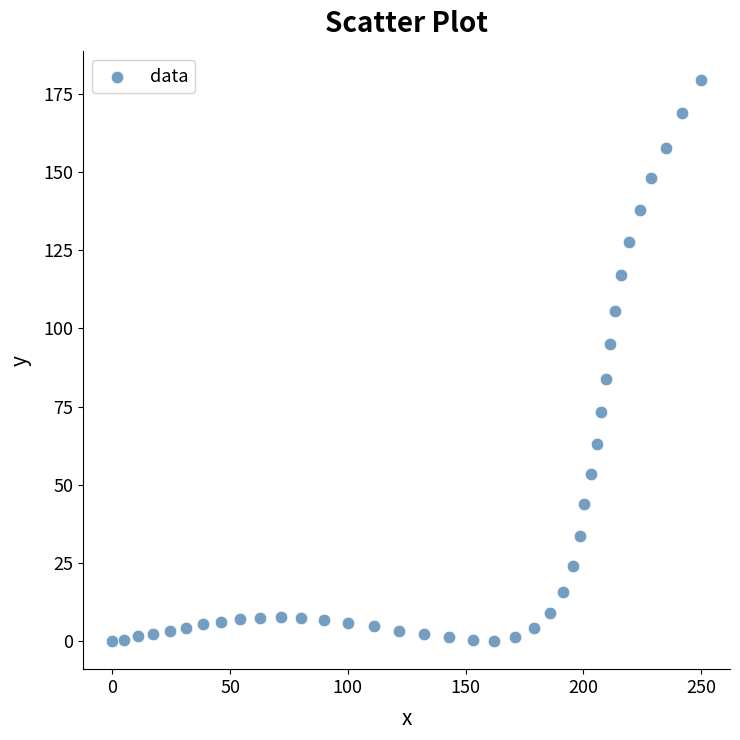

What is the range of Y values (max minus min)?

179.6